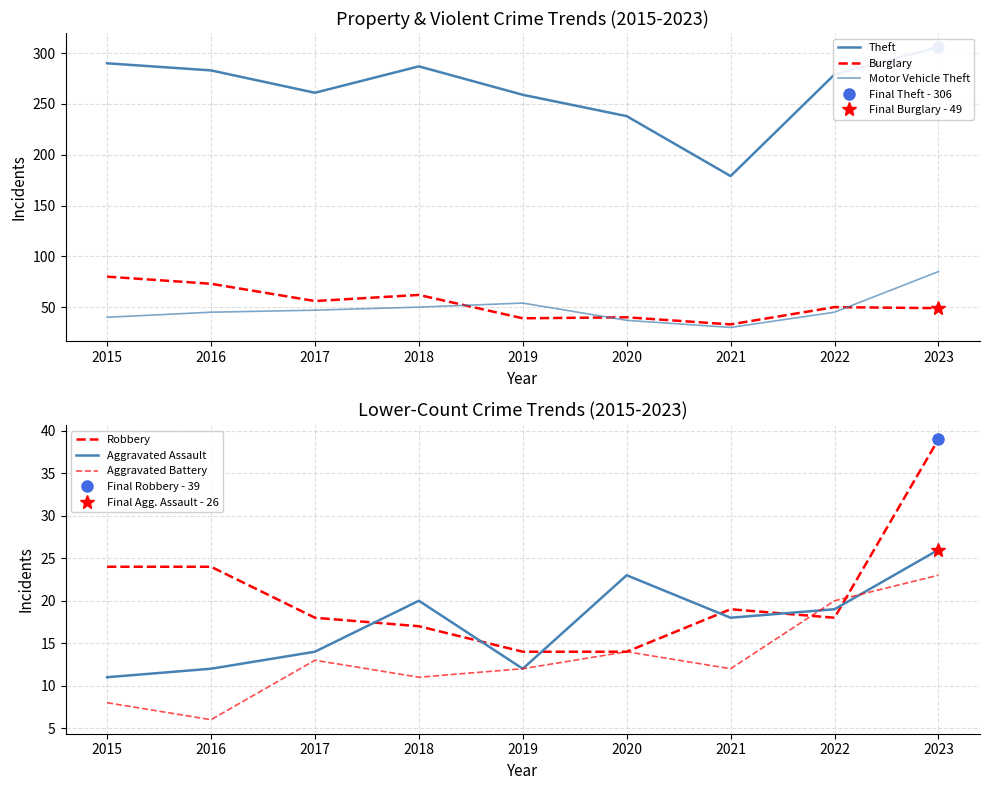

How many values in the Theft series exceed 279?

4